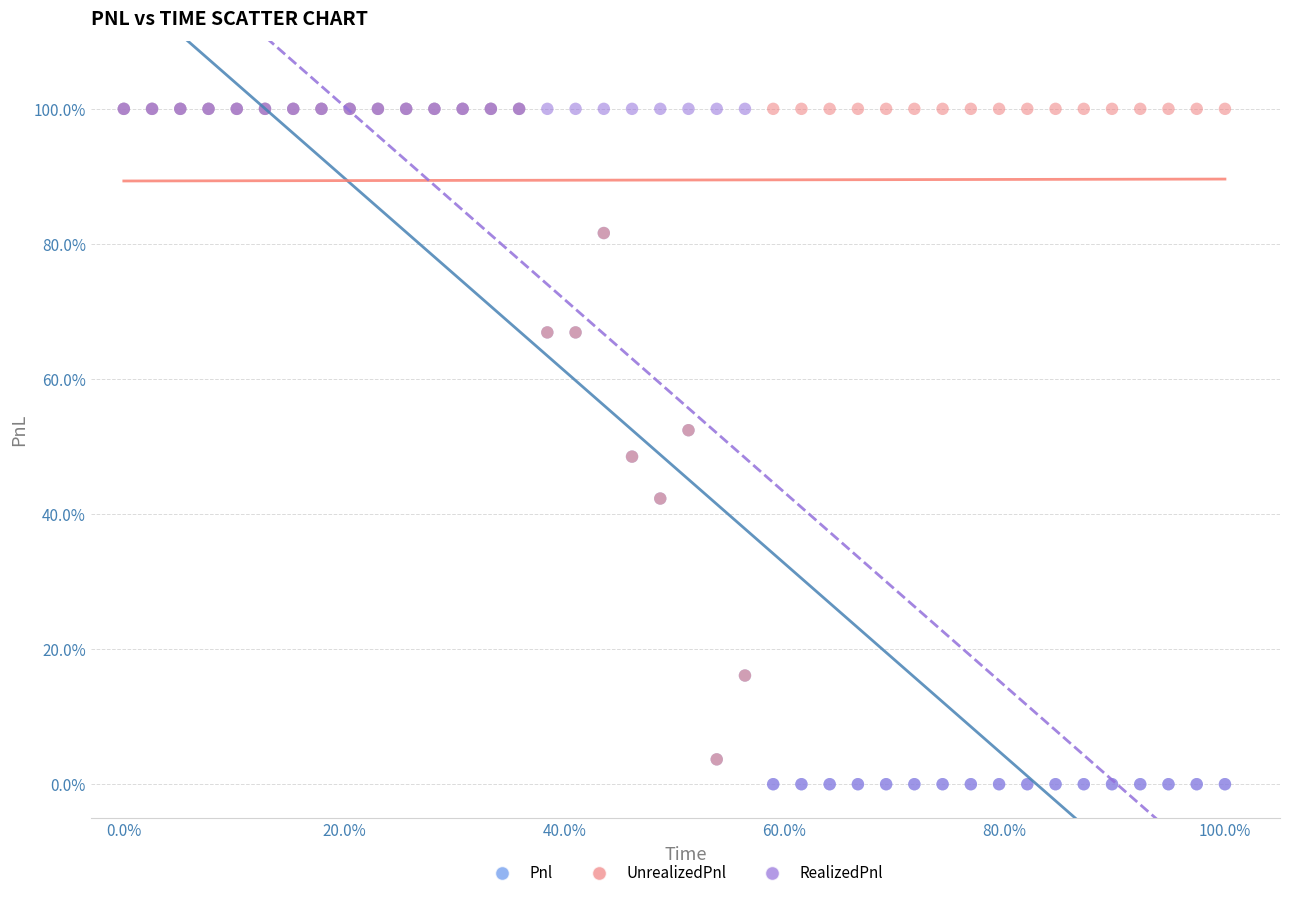

What are all the series names shown in the legend?

Pnl, UnrealizedPnl, RealizedPnl